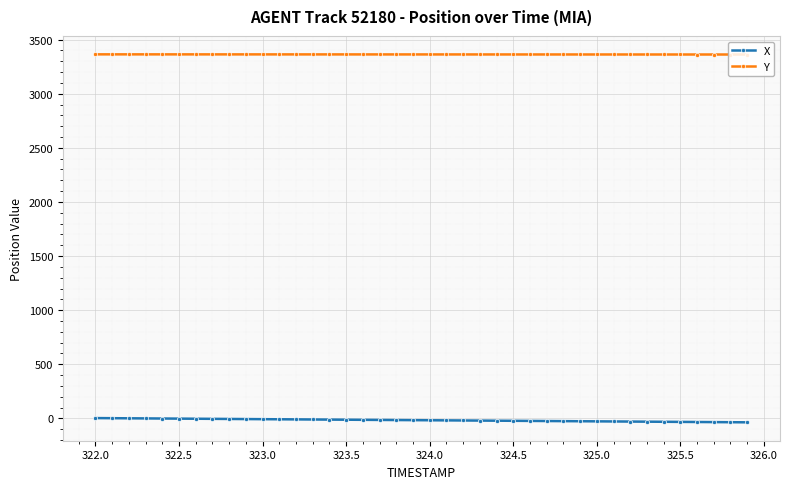

What is the value of the Y point at the 18th from the left?

3362.9